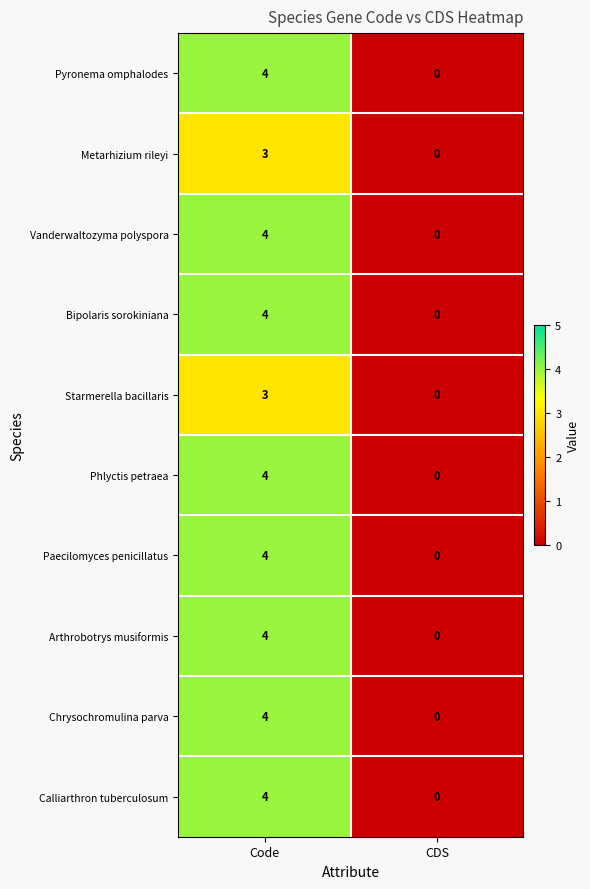

What value does the Arthrobotrys musiformis series have at Code?

4